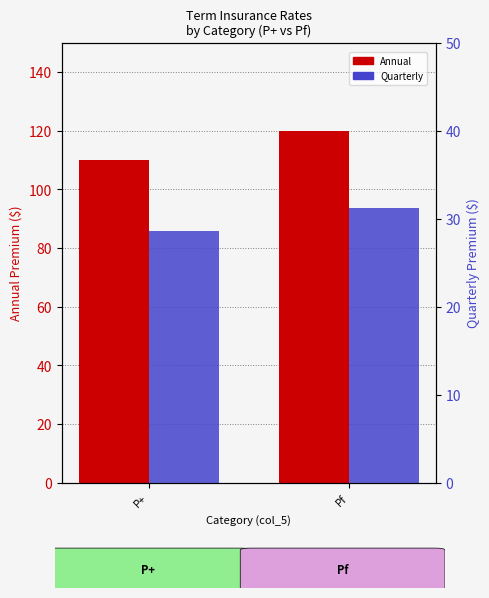

What is the sum of the Quarterly values at Pf and P+?

59.8